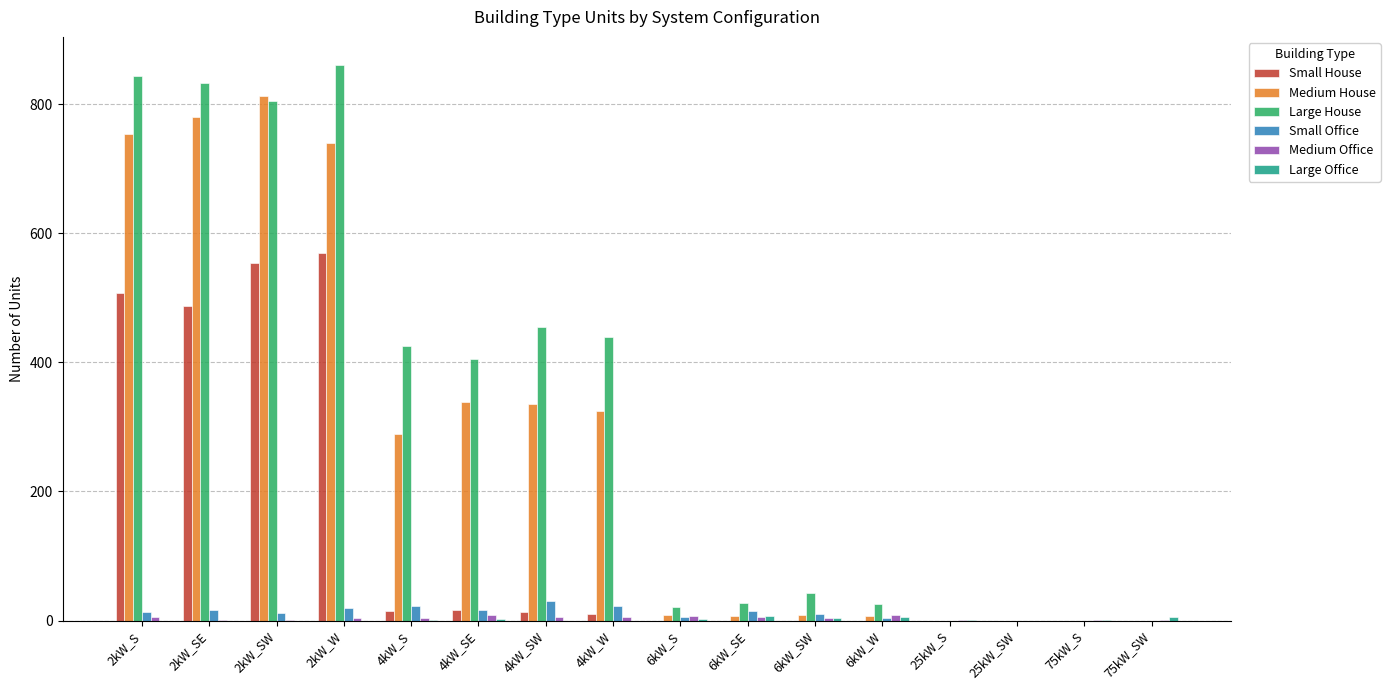

The Small Office series shows 0 at 75kW_SW. True or false?

True